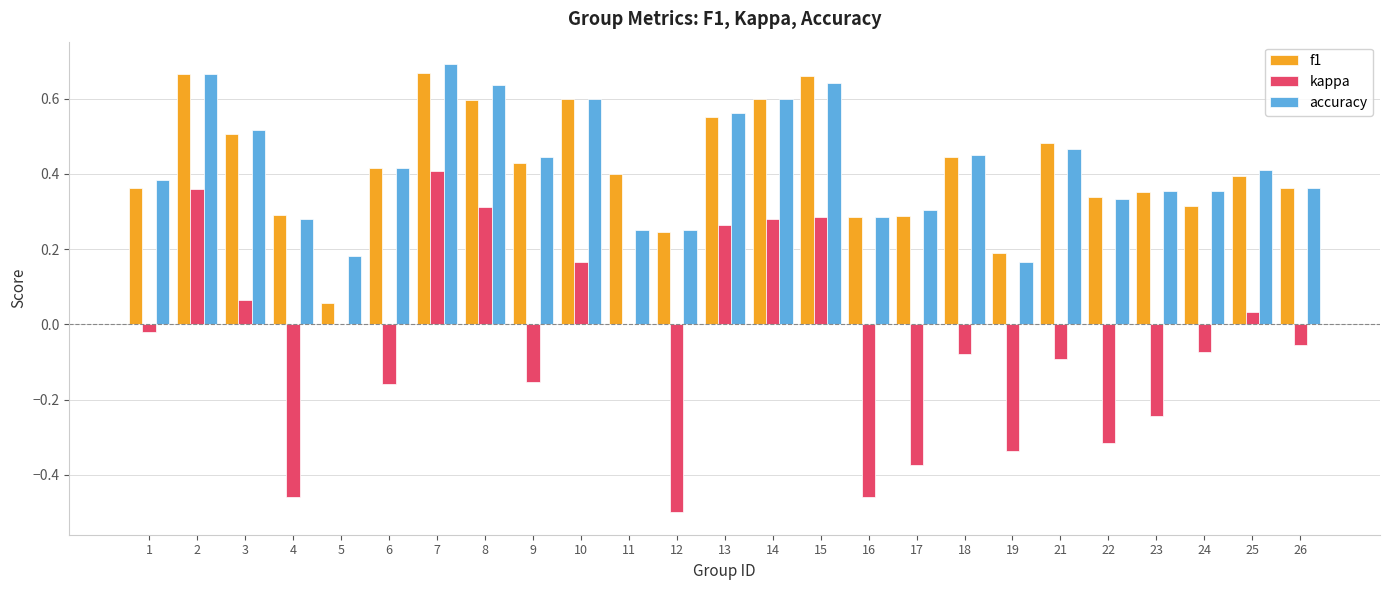

How many series are shown in this chart?

3